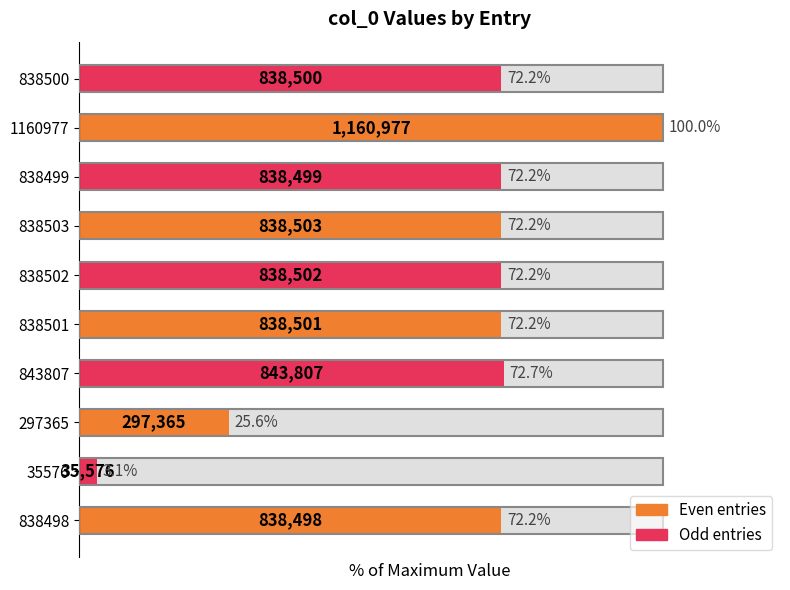

Reading left to right, extract all data points from this chart.

72.2	3.1	25.6	72.7	72.2	72.2	72.2	72.2	100.0	72.2